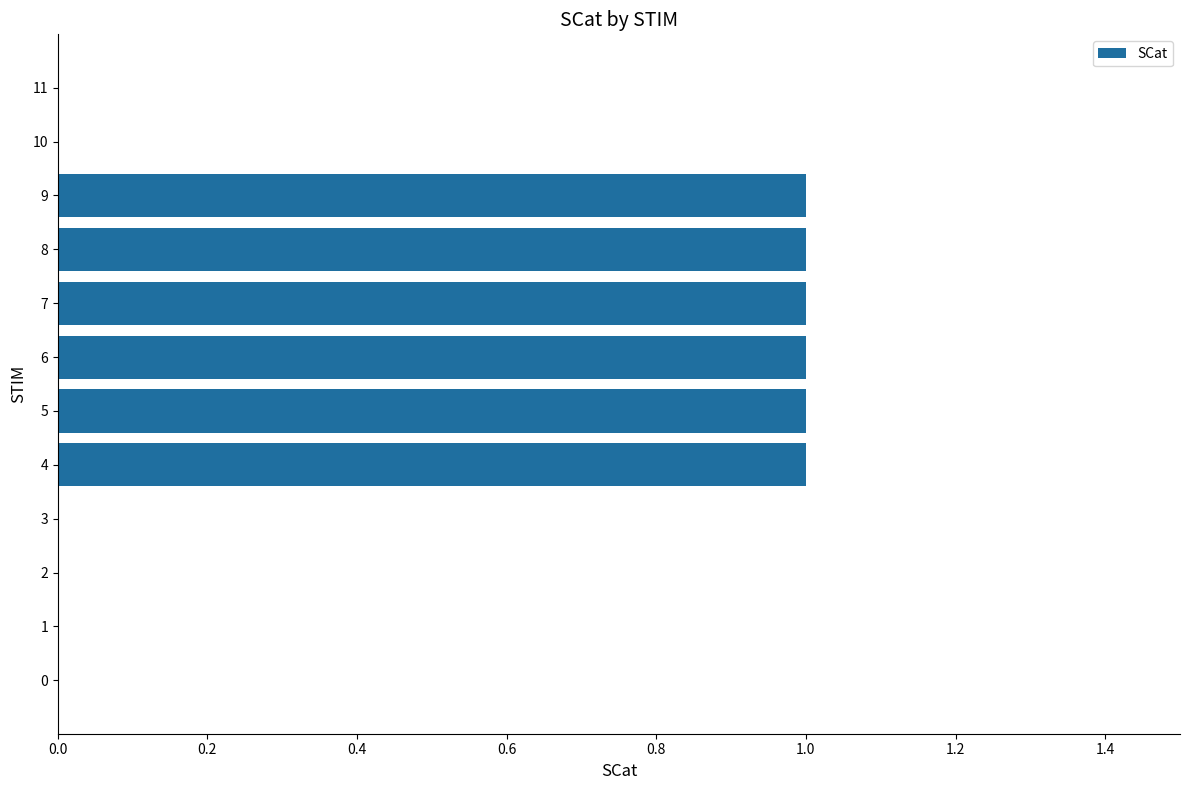

Is it true that the value at 9 is 1?

True